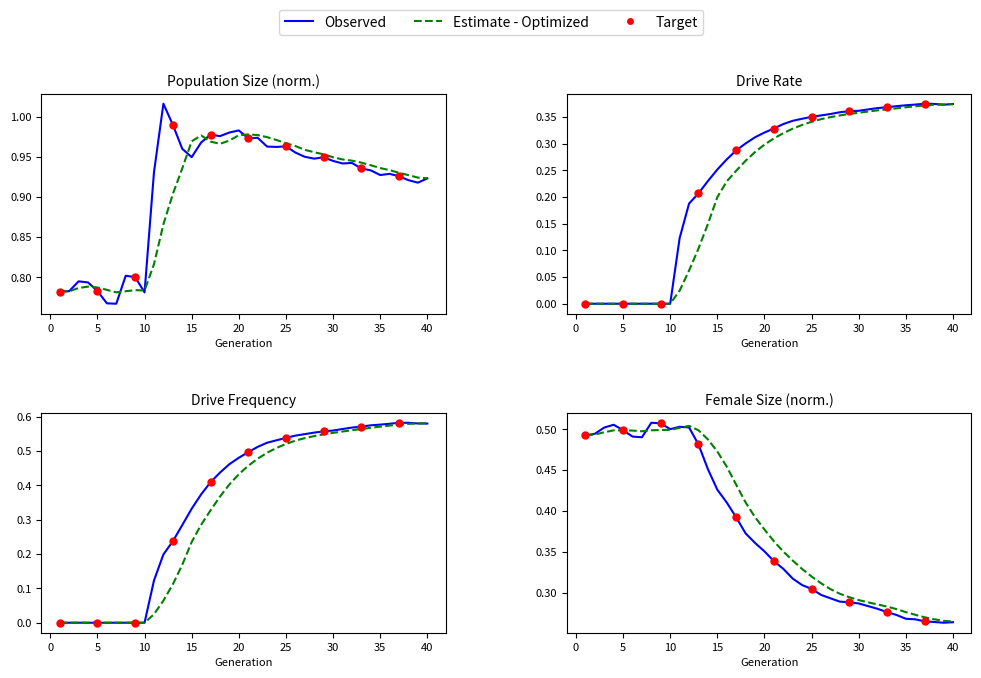

At which category is the sum across all series the highest?

32